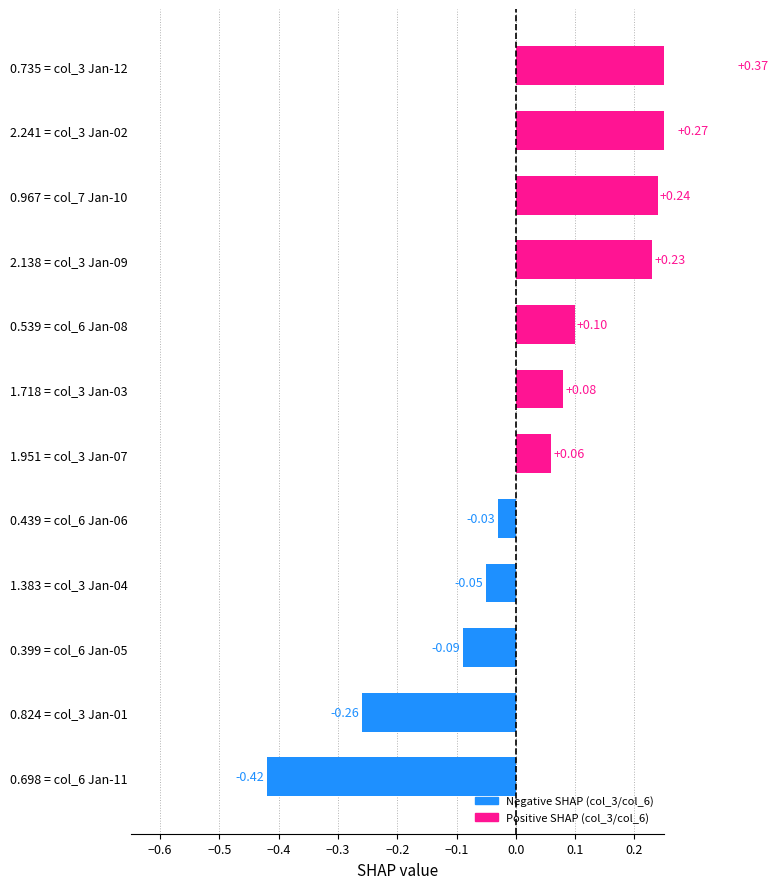

Reading right to left, extract all data points from this chart.

0.4	0.3	0.2	0.2	0.1	0.1	0.1	-0.0	-0.1	-0.1	-0.3	-0.4